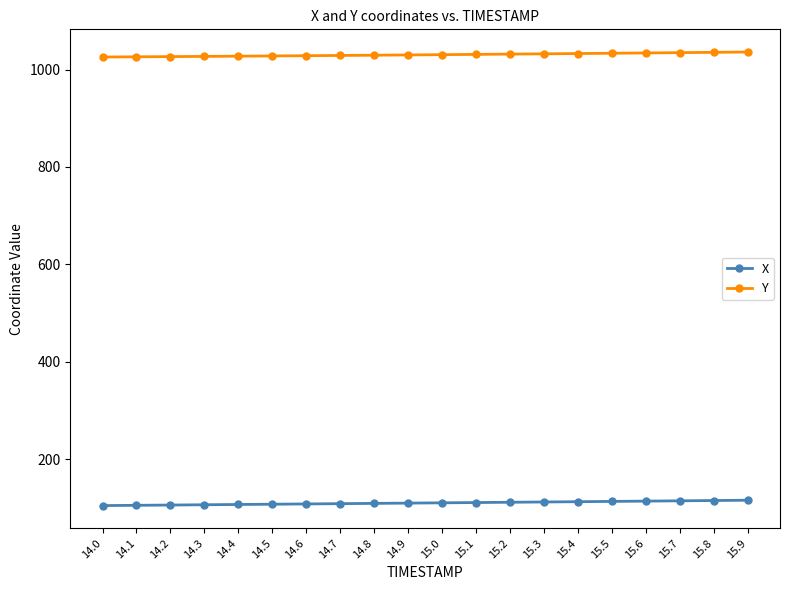

At how many categories does at least one series exceed 1013?

20